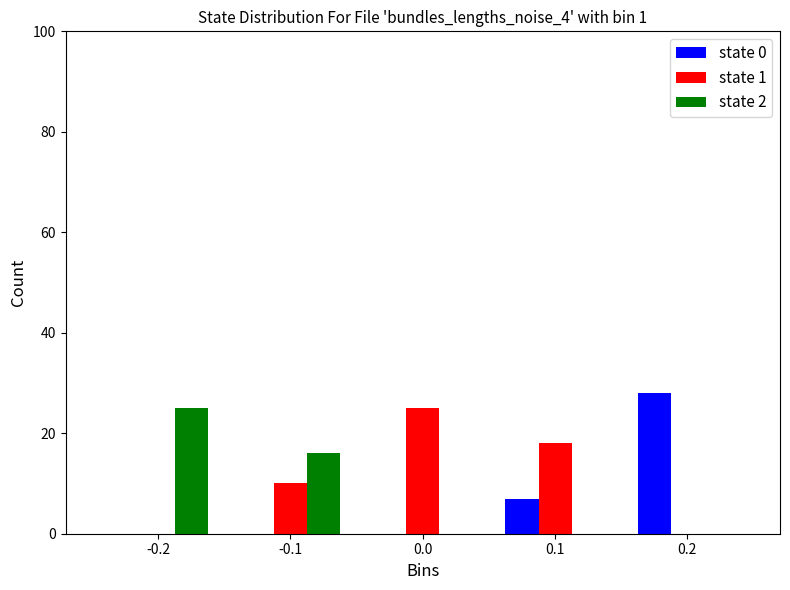

Reading left to right, list every range on the x-axis with the height of the bar of each series over it. The values are not printed on the chart, so give them approximately, as read against the axis.

-0.25 to -0.15: state 0=0	state 1=0	state 2=26
-0.15 to -0.05: state 0=0	state 1=10	state 2=16
-0.05 to 0.05: state 0=0	state 1=26	state 2=0
0.05 to 0.15: state 0=8	state 1=18	state 2=0
0.15 to 0.25: state 0=28	state 1=0	state 2=0